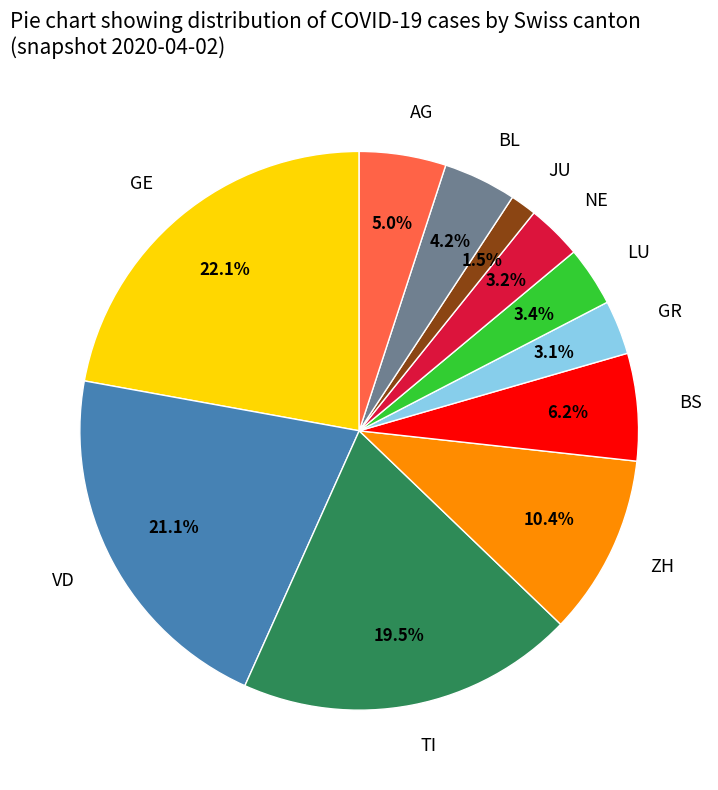

To the nearest percent, what is the combined percentage of TI and GE?

42%